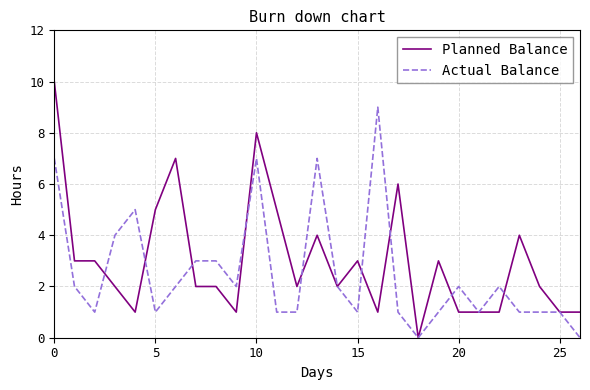

Which series has the largest range (max minus min)?

Planned Balance